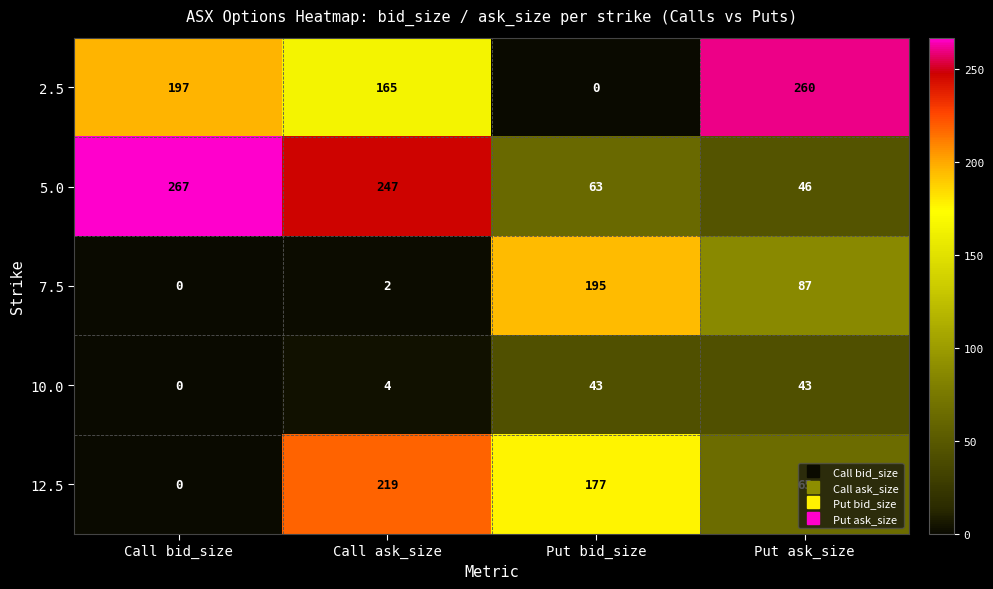

True or false: 5.0 has a value of 109 at Put bid_size.

False